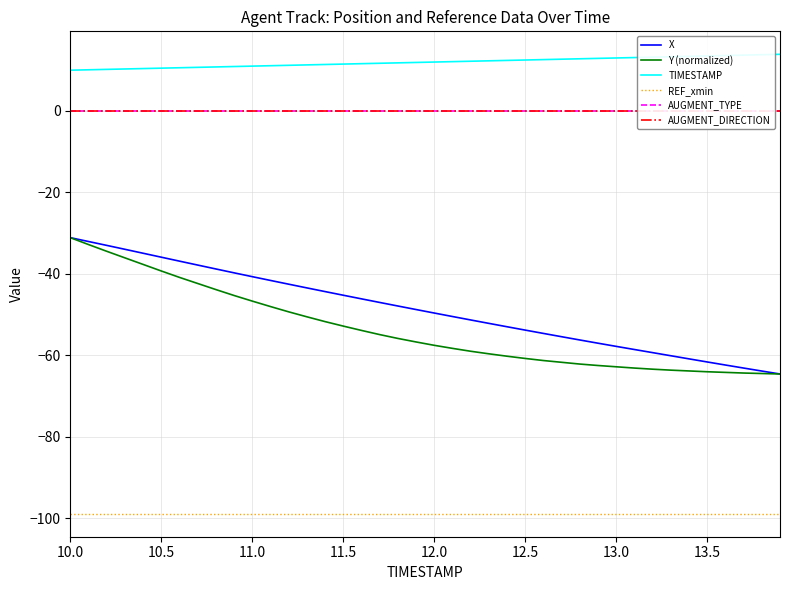

Is the value of TIMESTAMP at 12.0 greater than the value of X at 11.5?

Yes